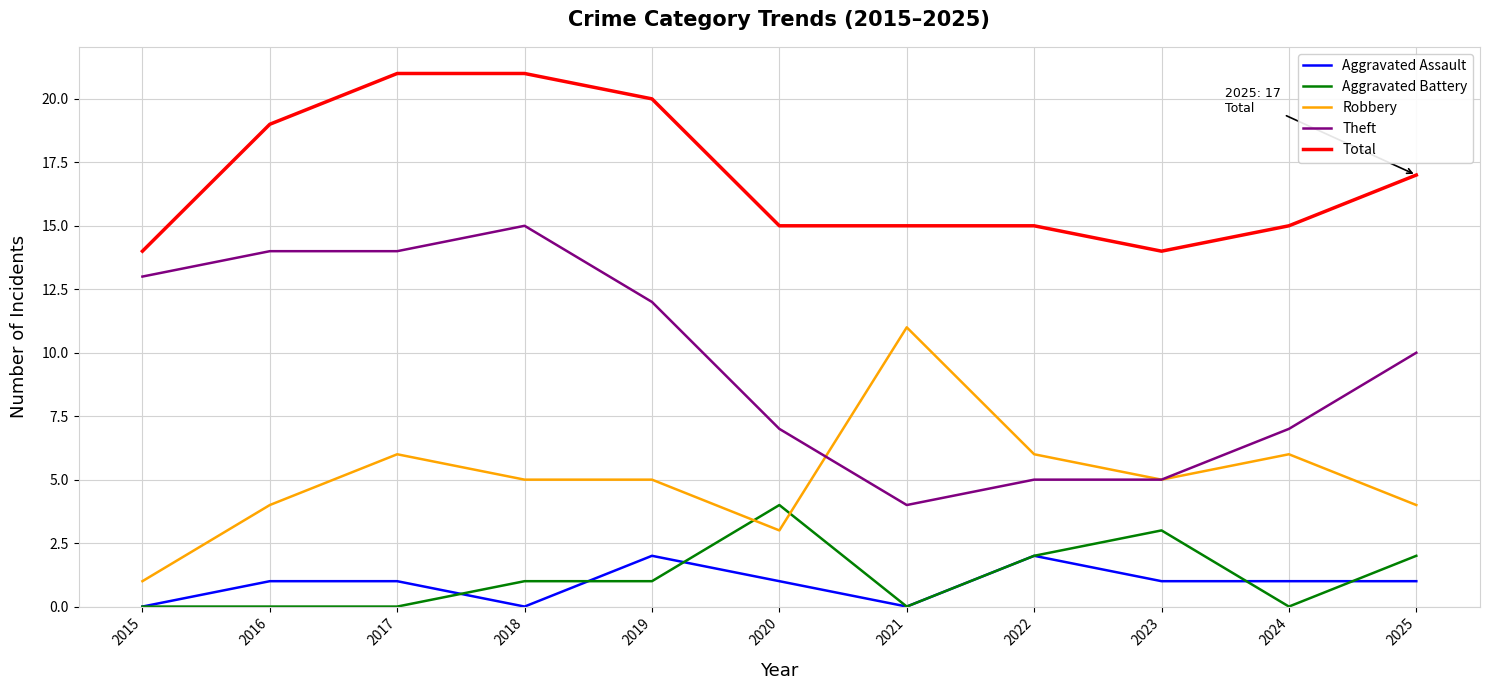

Is it true that Theft equals 2 at 2022?

False